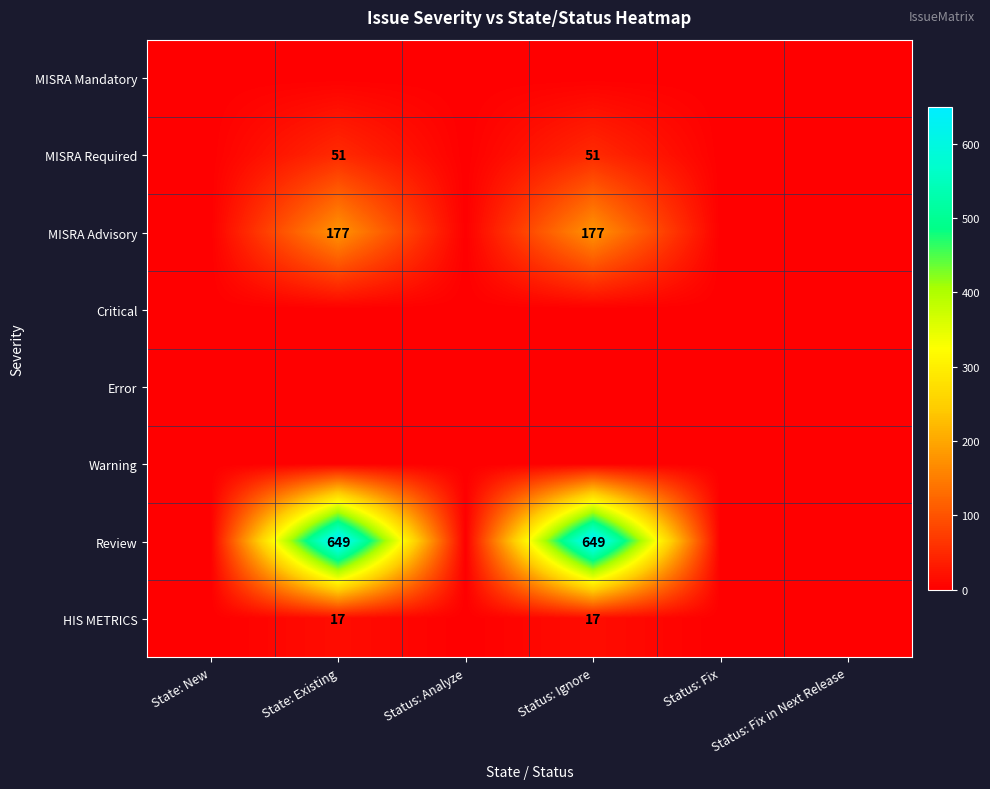

Is it true that MISRA Advisory equals 105 at State: Existing?

False